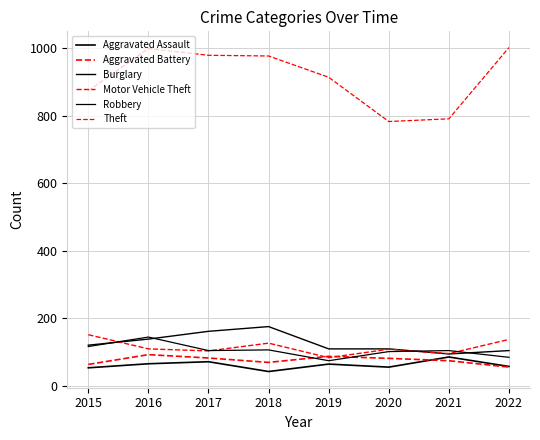

Between which two adjacent categories do Motor Vehicle Theft and Burglary first intersect?

2015 and 2016